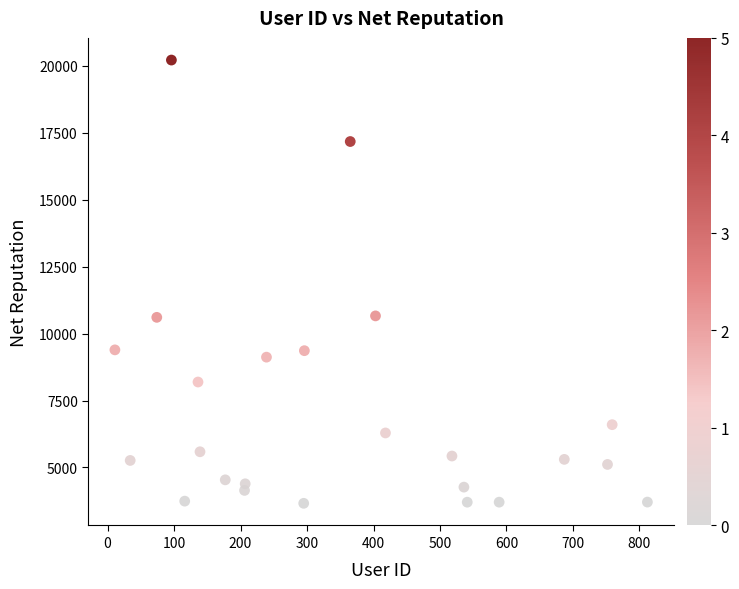

What is the range of Y values (max minus min)?

16544